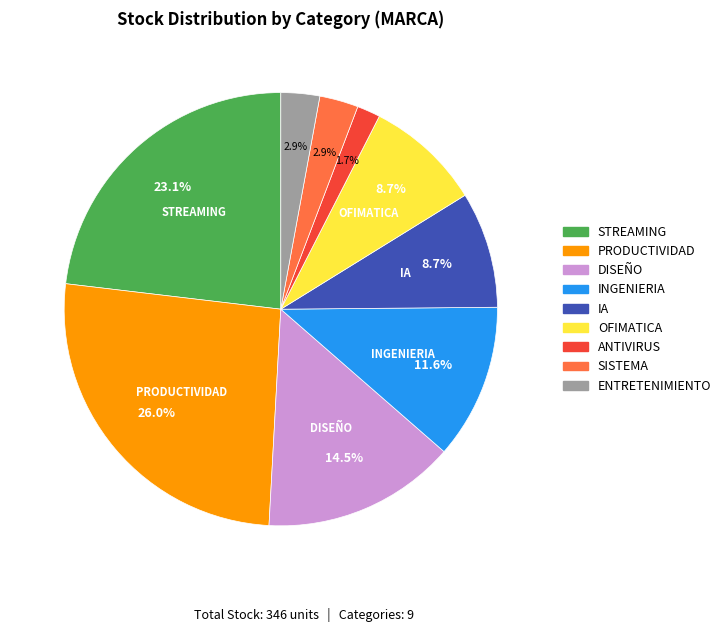

Is there any slice that represents more than half of the pie?

No